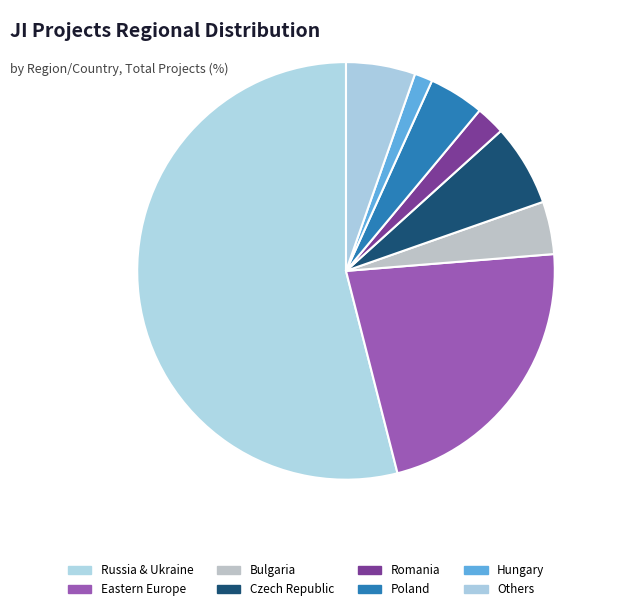

Which slice is the smallest?

Hungary